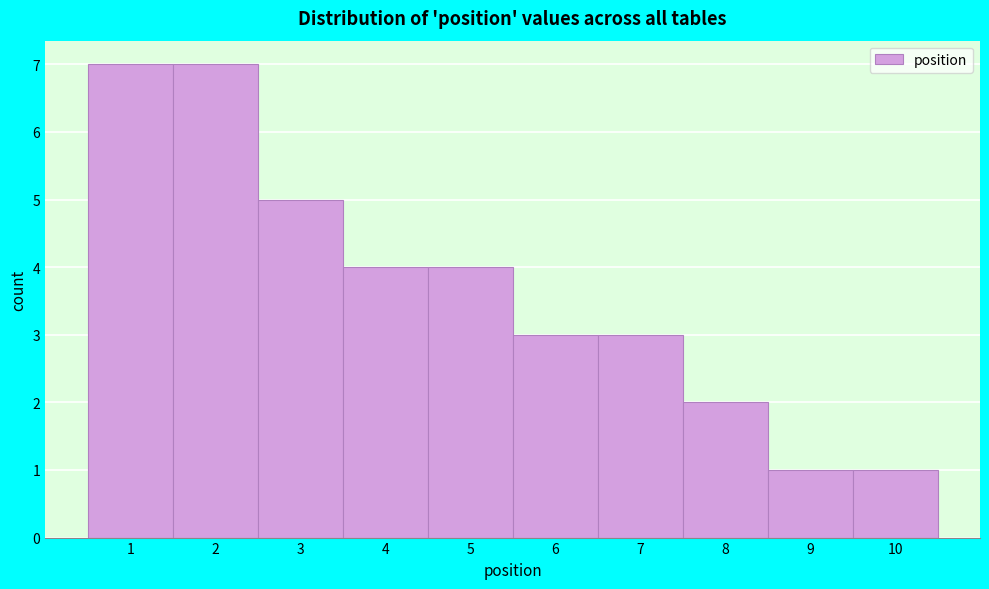

Reading left to right, list every bar in this chart as the range it spans on the x-axis followed by its height. The values are not printed on the chart, so give them approximately, as read against the axis.

0.5 to 1.5: 7
1.5 to 2.5: 7
2.5 to 3.5: 5
3.5 to 4.5: 4
4.5 to 5.5: 4
5.5 to 6.5: 3
6.5 to 7.5: 3
7.5 to 8.5: 2
8.5 to 9.5: 1
9.5 to 10.5: 1